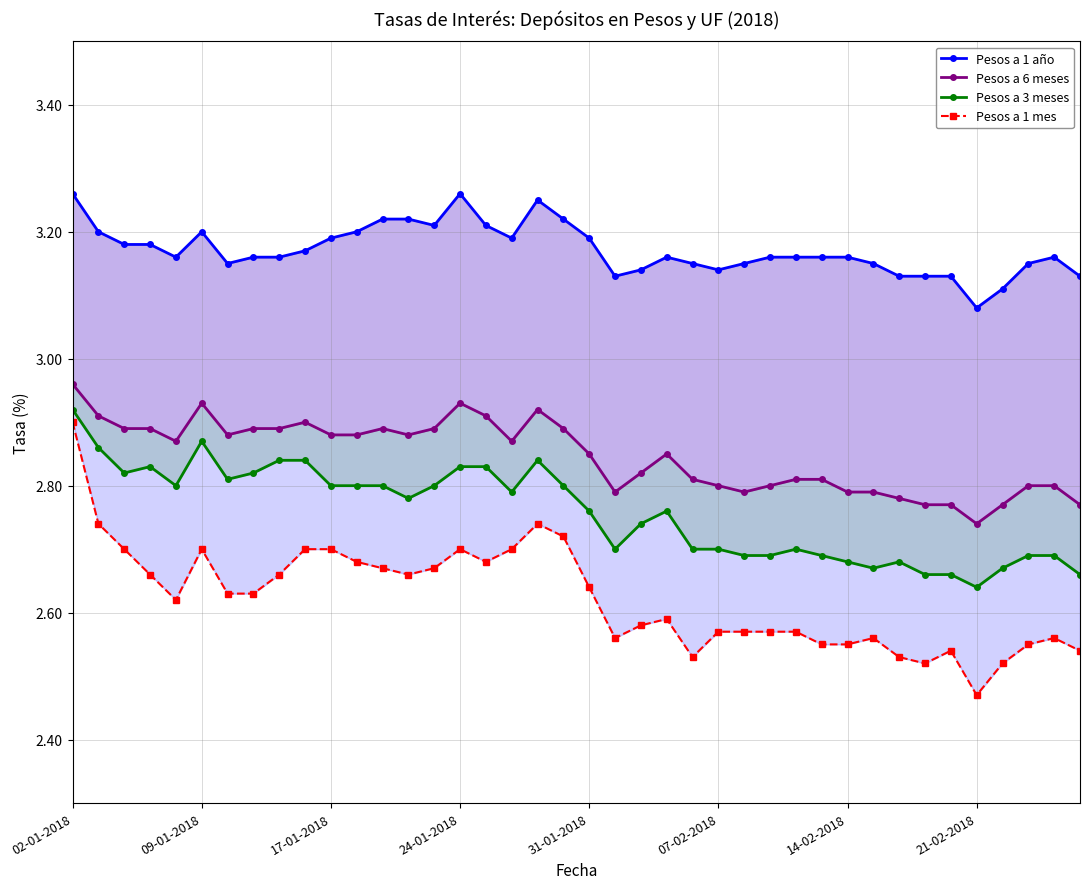

How many categories are shown in the chart?

40